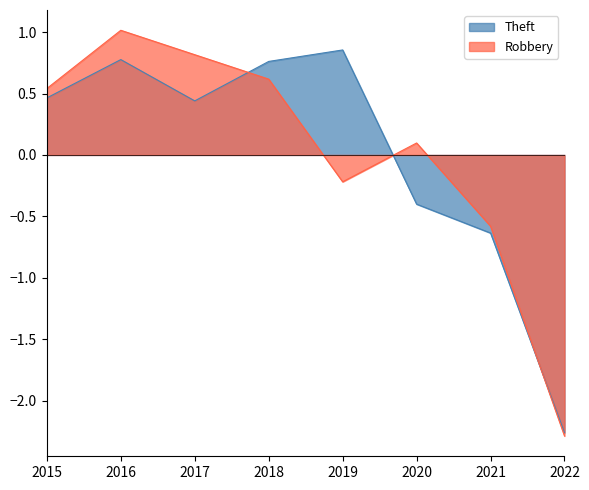

List the labels in order of Theft value, largest first.

2019, 2016, 2018, 2015, 2017, 2020, 2021, 2022